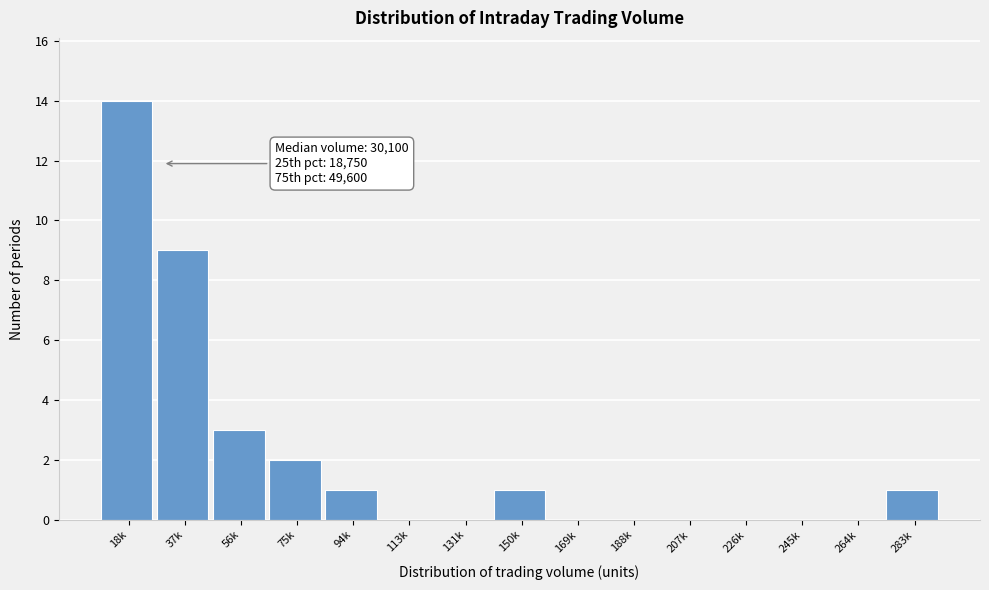

Reading left to right, extract all data points from this chart.

18k=14	37k=9	56k=3	75k=2	94k=1	113k=0	131k=0	150k=1	169k=0	188k=0	207k=0	226k=0	245k=0	264k=0	283k=1